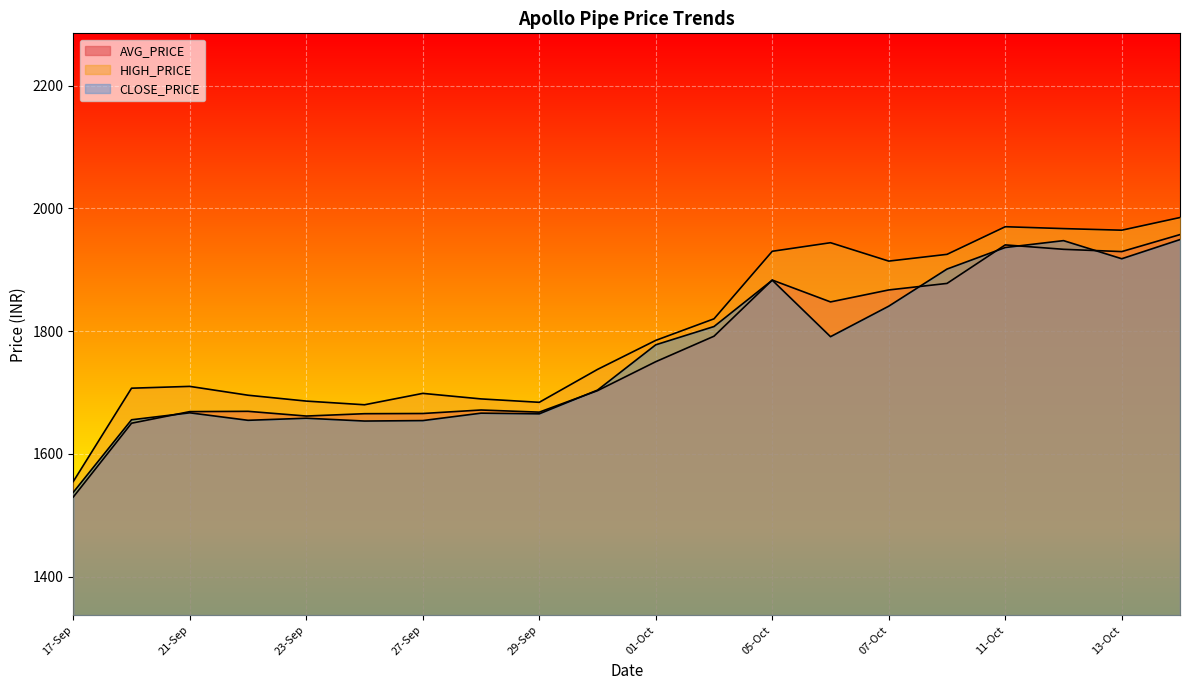

Reading right to left, transcribe all the data shown in this chart.

AVG_PRICE: 1957.2	1929.5	1933.2	1940.4	1877.7	1867.0	1847.5	1883.1	1791.7	1750.2	1703.0	1668.0	1671.5	1665.8	1665.5	1661.6	1669.3	1668.8	1650.0	1529.7
HIGH_PRICE: 1985.0	1964.3	1967.0	1970.0	1925.0	1914.0	1944.0	1930.0	1820.0	1784.9	1737.6	1684.0	1689.5	1698.5	1680.0	1686.0	1695.5	1710.0	1707.0	1555.0
CLOSE_PRICE: 1949.0	1917.8	1947.3	1936.2	1901.0	1840.6	1790.9	1882.9	1807.5	1777.7	1703.9	1665.2	1666.3	1654.2	1653.5	1658.1	1654.7	1666.9	1655.5	1537.4